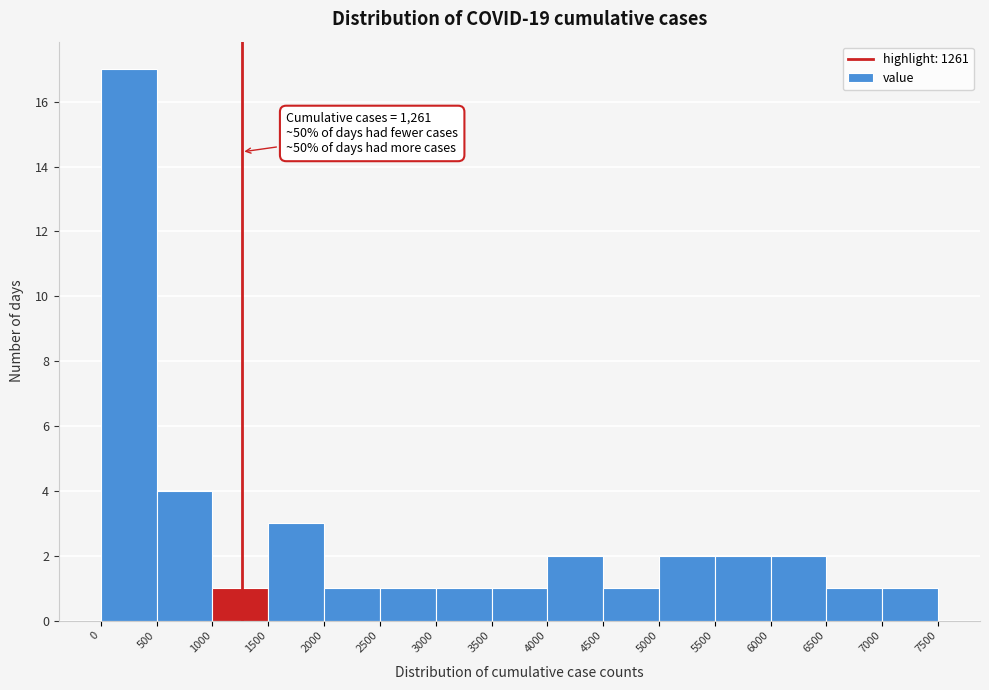

Which range on the x-axis has the tallest bar?

0 to 500